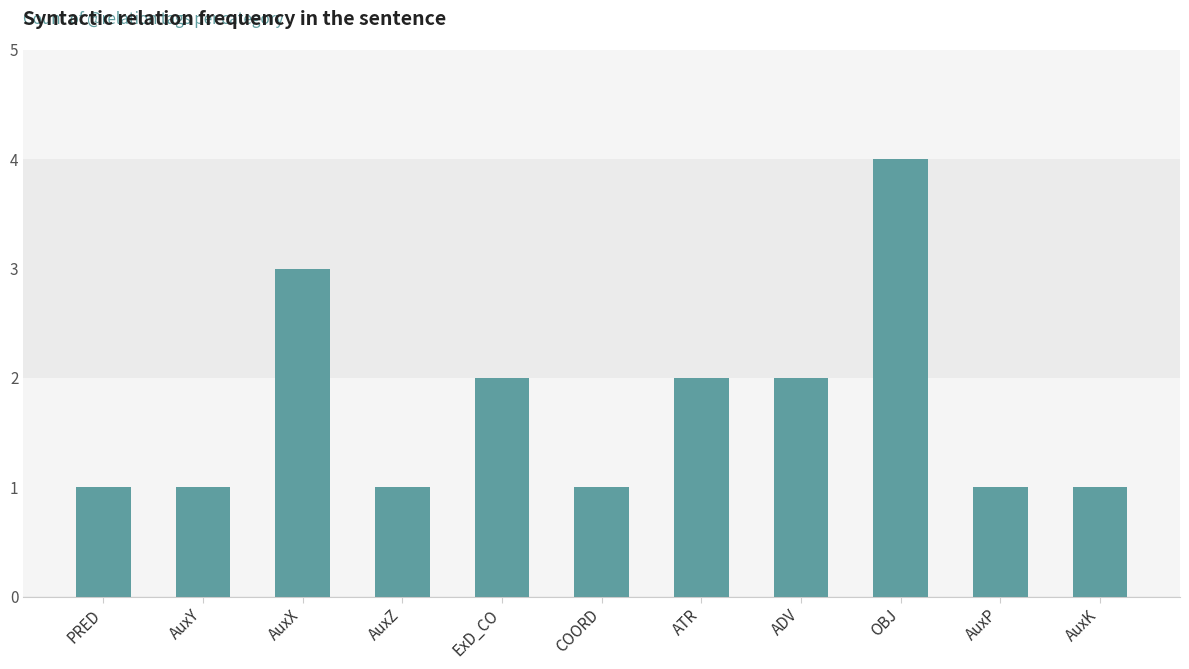

Reading left to right, list all the values displayed in this chart.

PRED=1	AuxY=1	AuxX=3	AuxZ=1	ExD_CO=2	COORD=1	ATR=2	ADV=2	OBJ=4	AuxP=1	AuxK=1